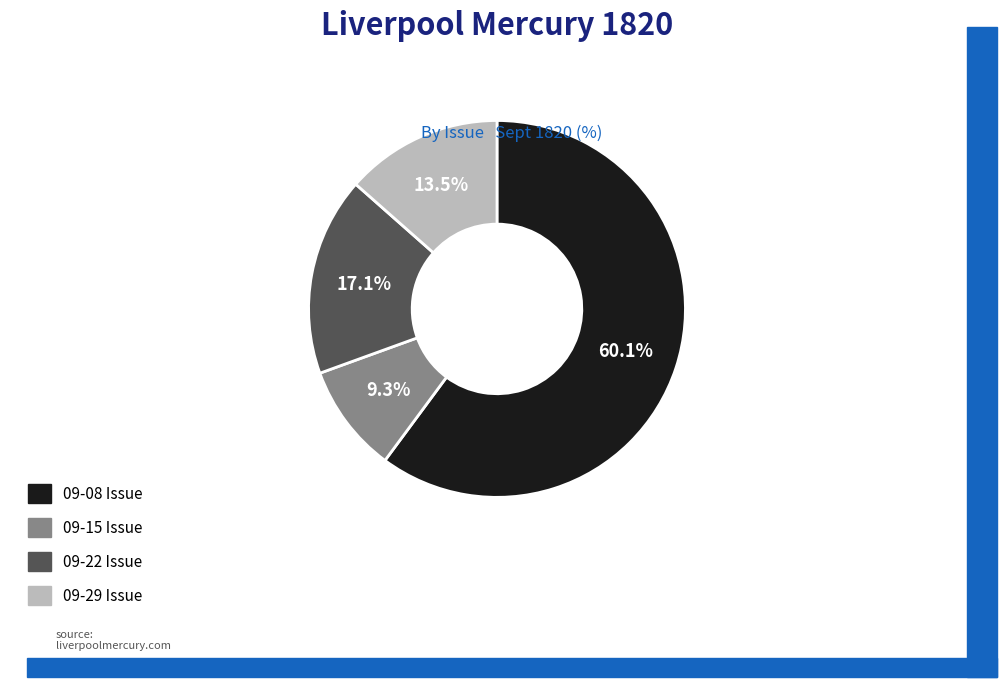

Is there a majority slice in this chart?

Yes